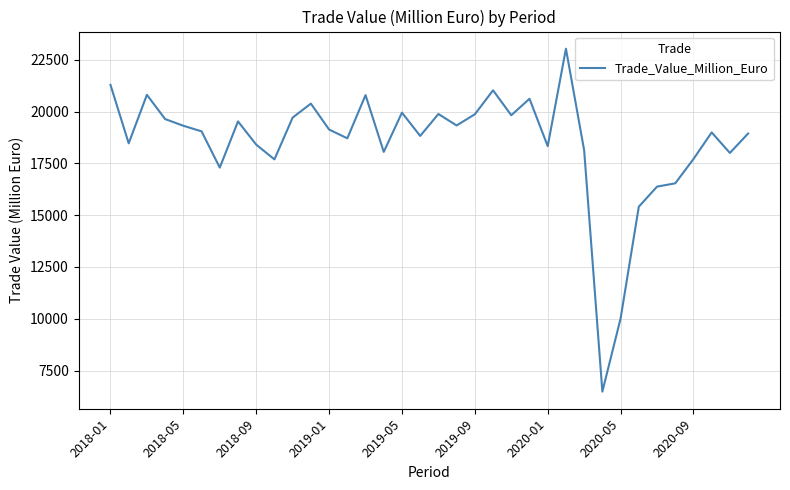

What is the difference between the maximum and minimum values?

16548.5